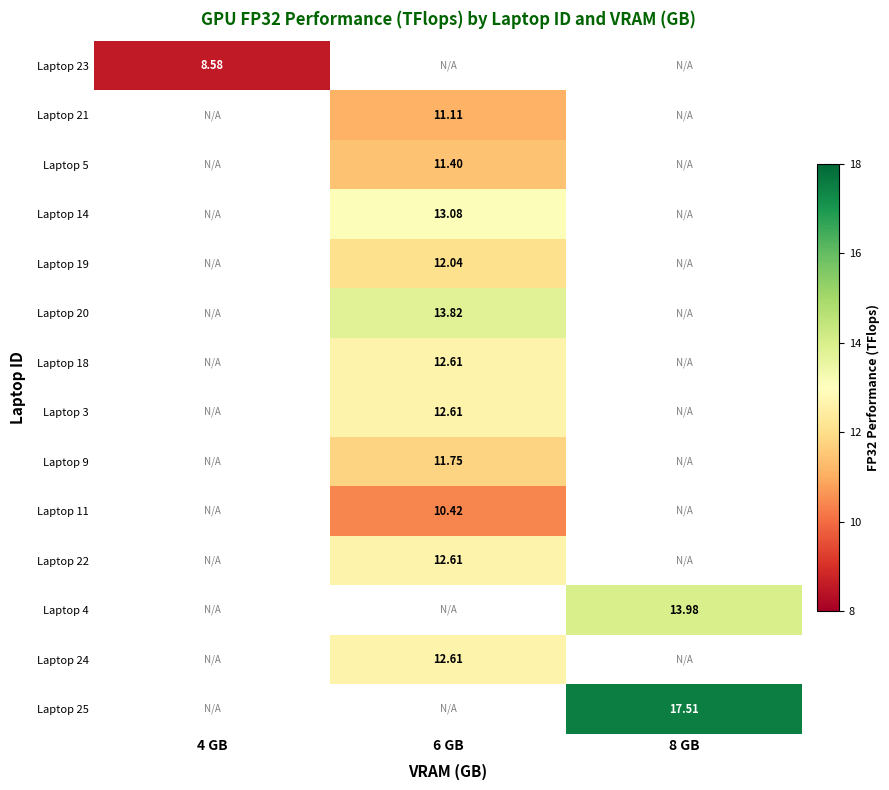

Is the value of Laptop 25 at 8 GB greater than the value of Laptop 5 at 6 GB?

Yes